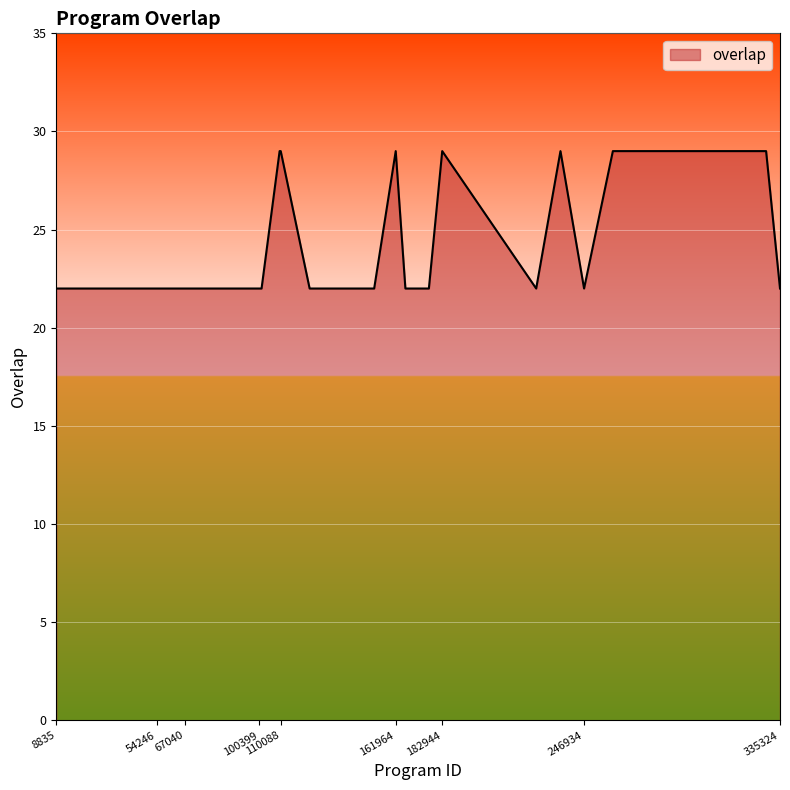

What is the greatest value displayed?

29